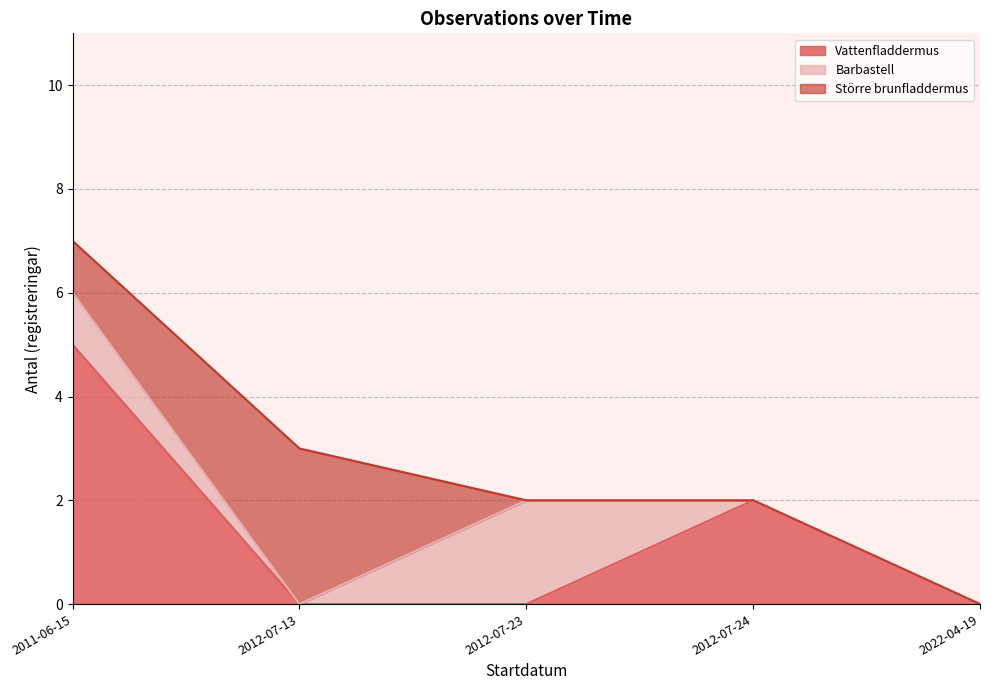

Is it true that Vattenfladdermus equals 5 at 2011-06-15?

True